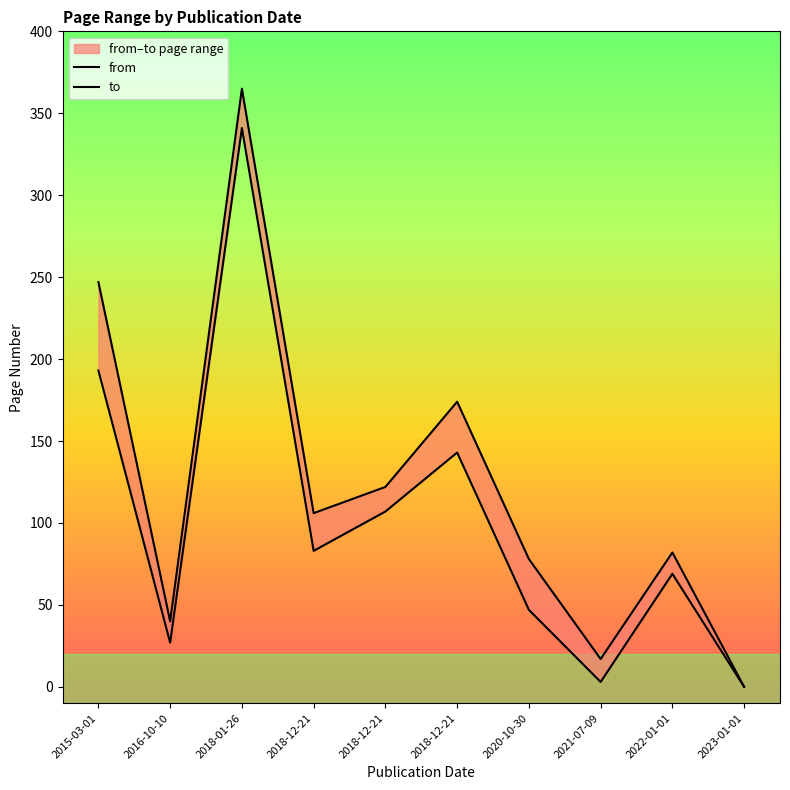

List the labels in order of to value, smallest first.

2023-01-01, 2021-07-09, 2016-10-10, 2020-10-30, 2022-01-01, 2018-12-21, 2018-12-21, 2018-12-21, 2015-03-01, 2018-01-26